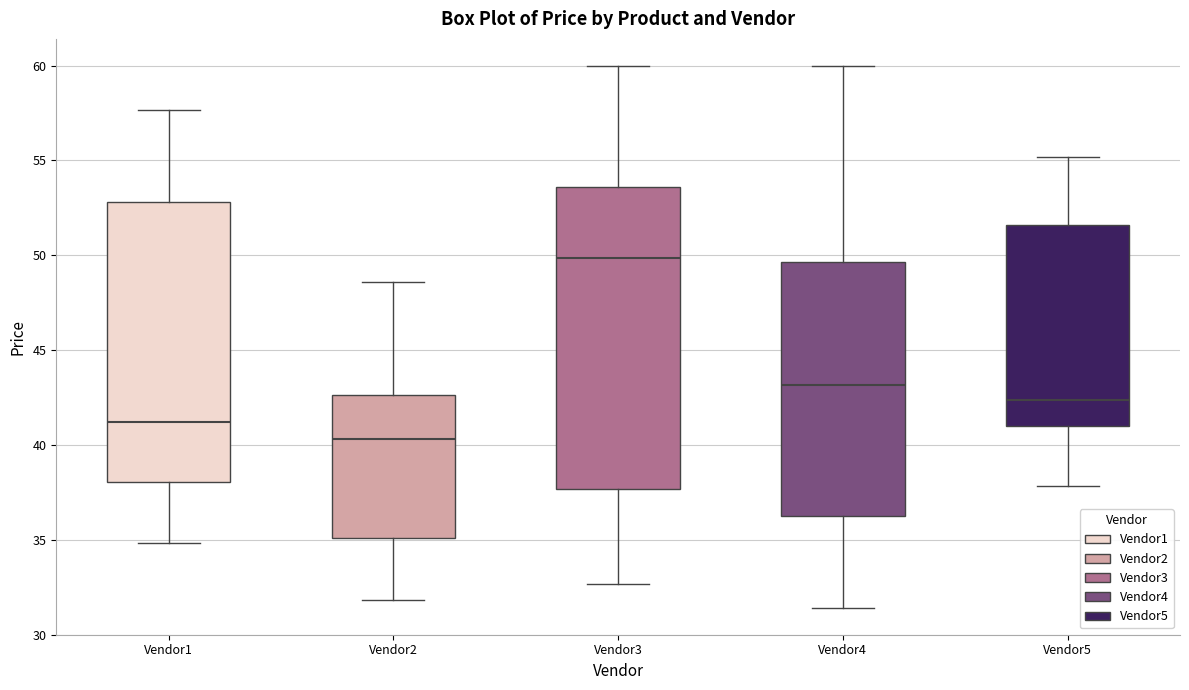

Which box's median line is the highest?

Vendor3